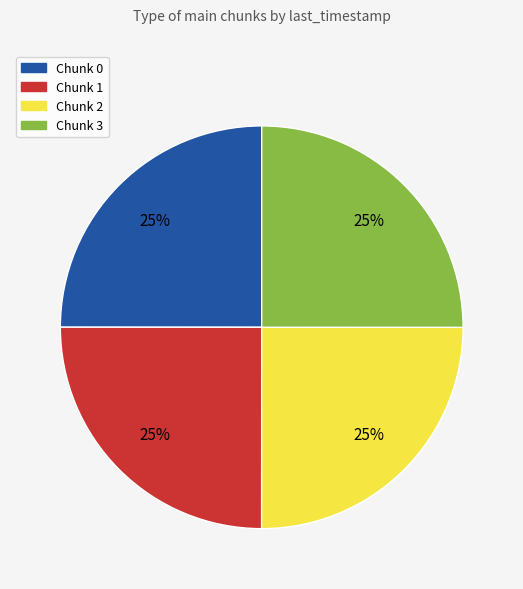

To the nearest percent, what is the average slice percentage?

25%